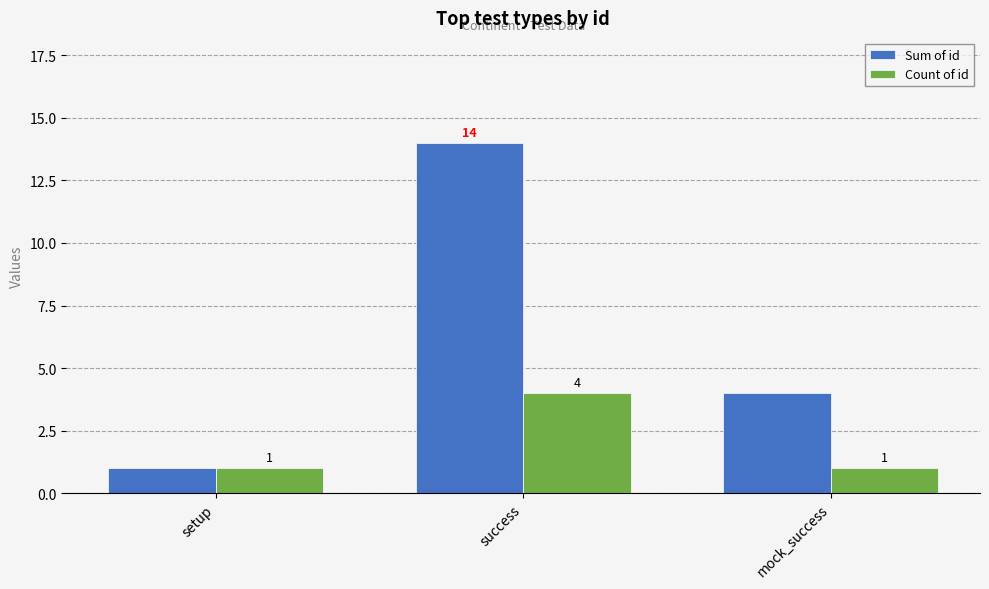

Which label corresponds to the largest value in the chart?

success